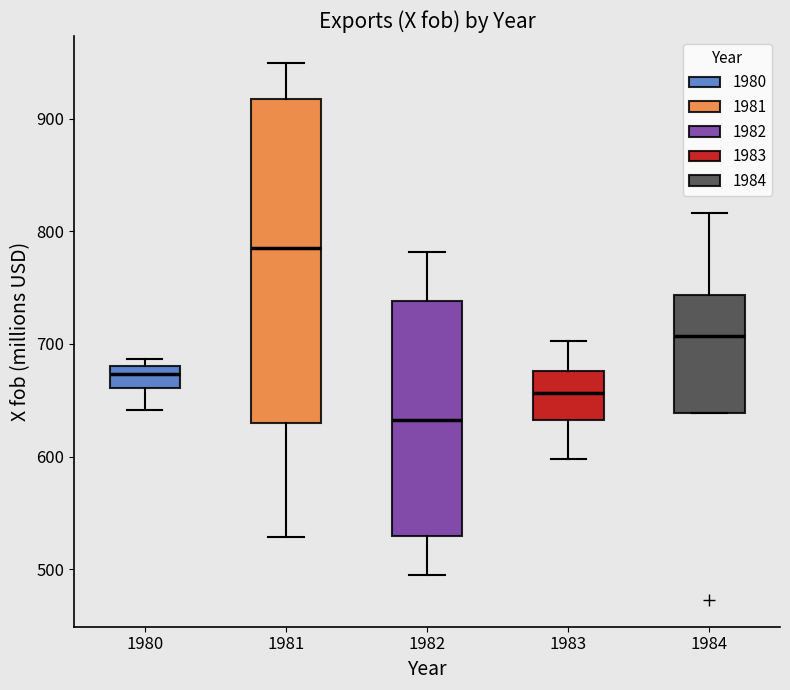

Reading left to right, transcribe this box plot: for each box, give where its median line is, the range the box spans, and where its two whiskers end, as read against the y-axis. The values are not printed on the chart, so give them approximately, as read against the axis.

1980: median 670, box 660 to 680, whiskers 640 to 690
1981: median 780, box 630 to 920, whiskers 530 to 950
1982: median 630, box 530 to 740, whiskers 490 to 780
1983: median 660, box 630 to 680, whiskers 600 to 700
1984: median 710, box 640 to 740, whiskers 640 to 820